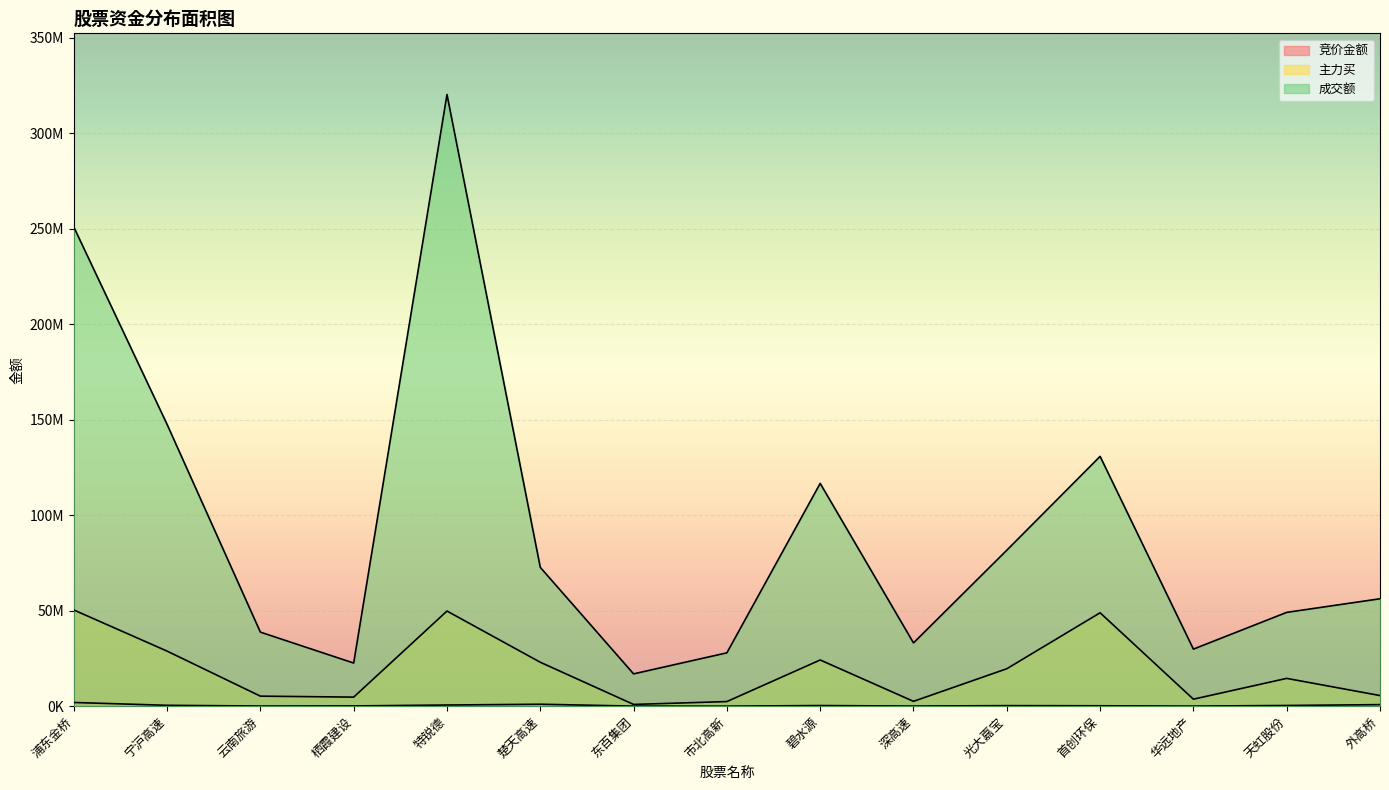

The 主力买 series shows 22992524 at 楚天高速. True or false?

True